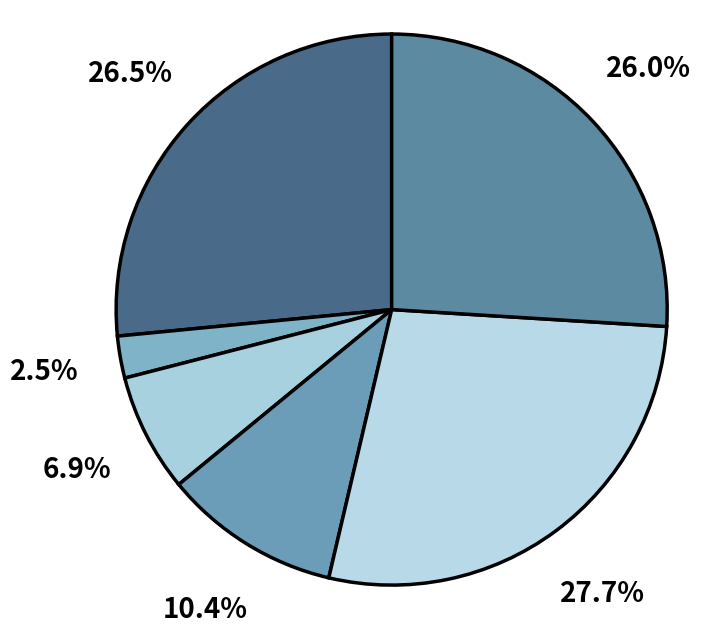

How many segments does this pie chart have?

6